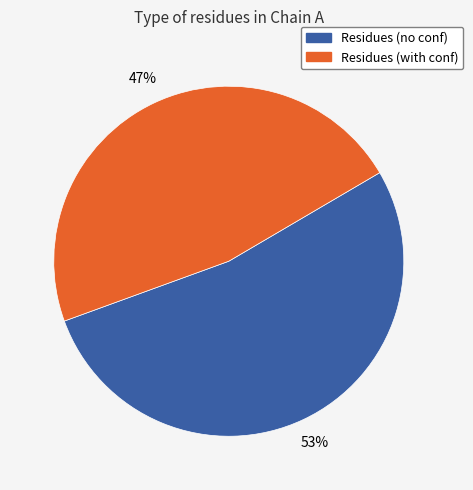

How many segments does this pie chart have?

2